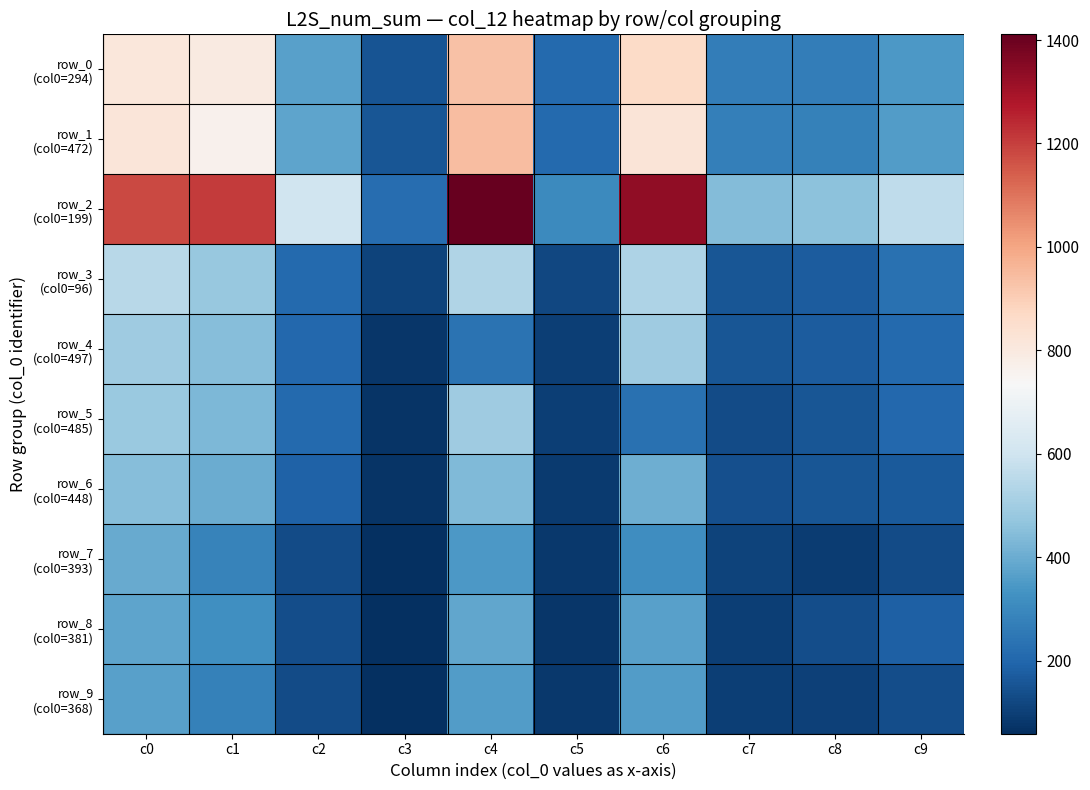

At how many categories does at least one series exceed 1377?

1